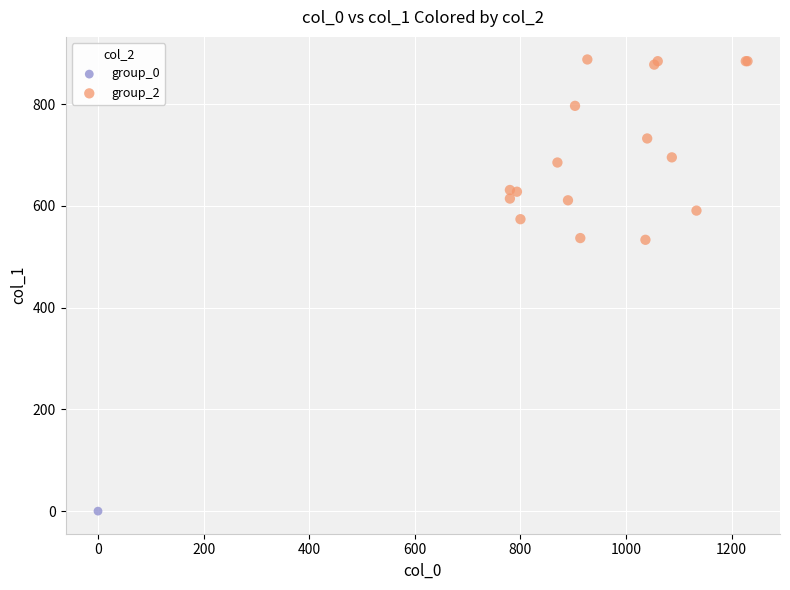

What are all the series names shown in the legend?

group_0, group_2